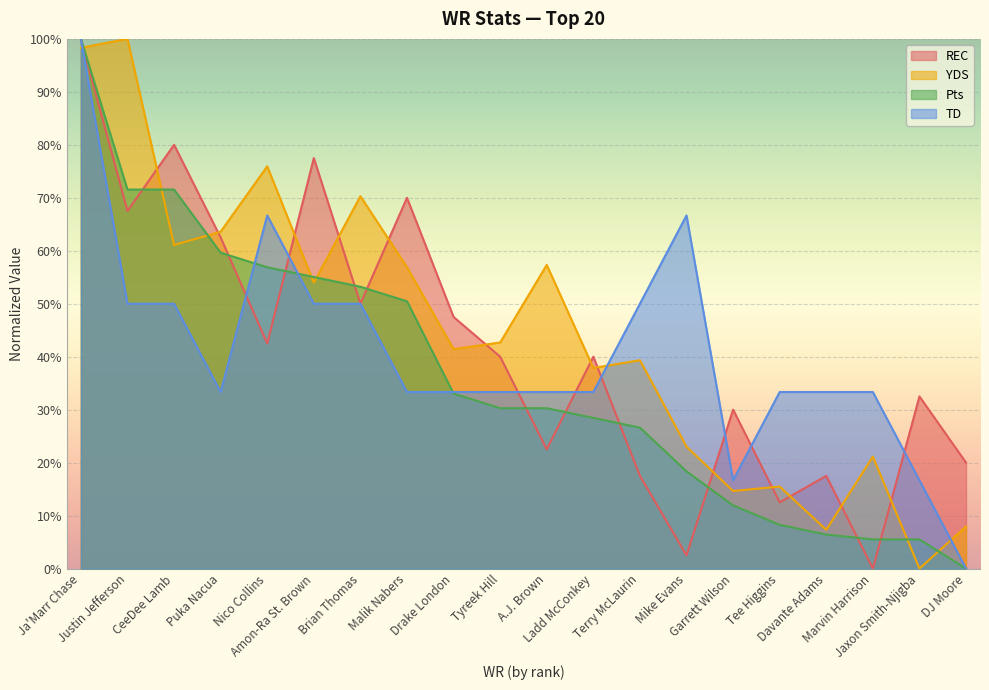

Reading left to right, what are all the values shown in this chart?

REC: 100.0	67.5	80.0	62.5	42.5	77.5	50.0	70.0	47.5	40.0	22.5	40.0	17.5	2.5	30.0	12.5	17.5	0.0	32.5	20.0
YDS: 98.3	100.0	61.1	63.6	75.9	54.0	70.3	56.9	41.4	42.7	57.3	37.9	39.3	23.0	14.6	15.5	7.3	21.1	0.0	7.9
Pts: 100.0	71.6	71.6	59.6	56.9	55.0	53.2	50.5	33.0	30.3	30.3	28.4	26.6	18.3	11.9	8.3	6.4	5.5	5.5	0.0
TD: 100.0	50.0	50.0	33.3	66.7	50.0	50.0	33.3	33.3	33.3	33.3	33.3	50.0	66.7	16.7	33.3	33.3	33.3	16.7	0.0